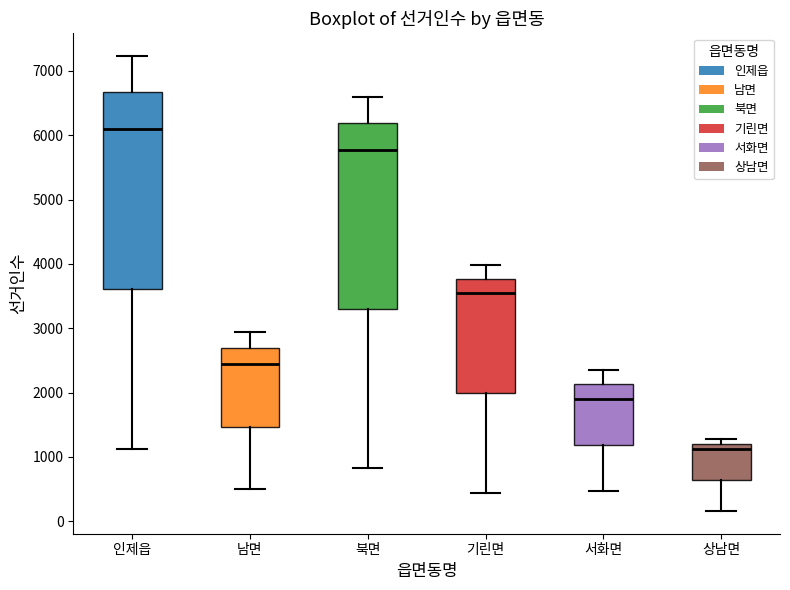

Reading left to right, transcribe this box plot: for each box, give where its median line is, the range the box spans, and where its two whiskers end, as read against the y-axis. The values are not printed on the chart, so give them approximately, as read against the axis.

인제읍: median 6100, box 3600 to 6700, whiskers 1100 to 7200
남면: median 2400, box 1500 to 2700, whiskers 500 to 2900
북면: median 5800, box 3300 to 6200, whiskers 800 to 6600
기린면: median 3500, box 2000 to 3800, whiskers 400 to 4000
서화면: median 1900, box 1200 to 2100, whiskers 500 to 2400
상남면: median 1100, box 600 to 1200, whiskers 200 to 1300